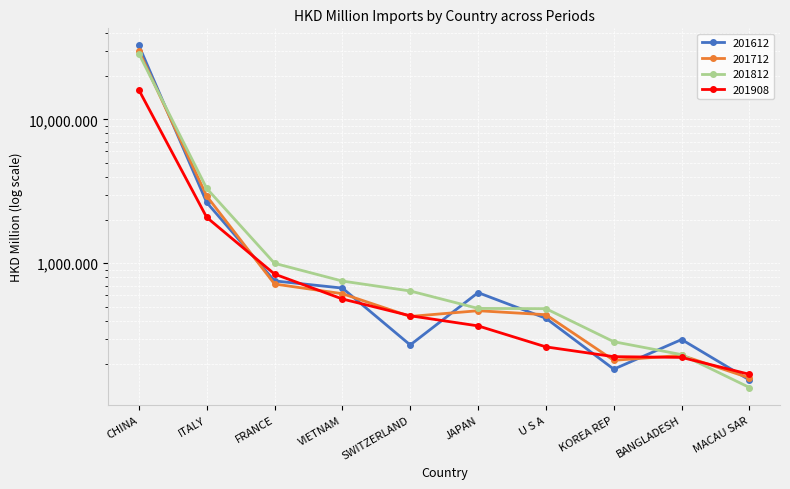

True or false: 201812 has more than 1 points higher than both neighbors.

False